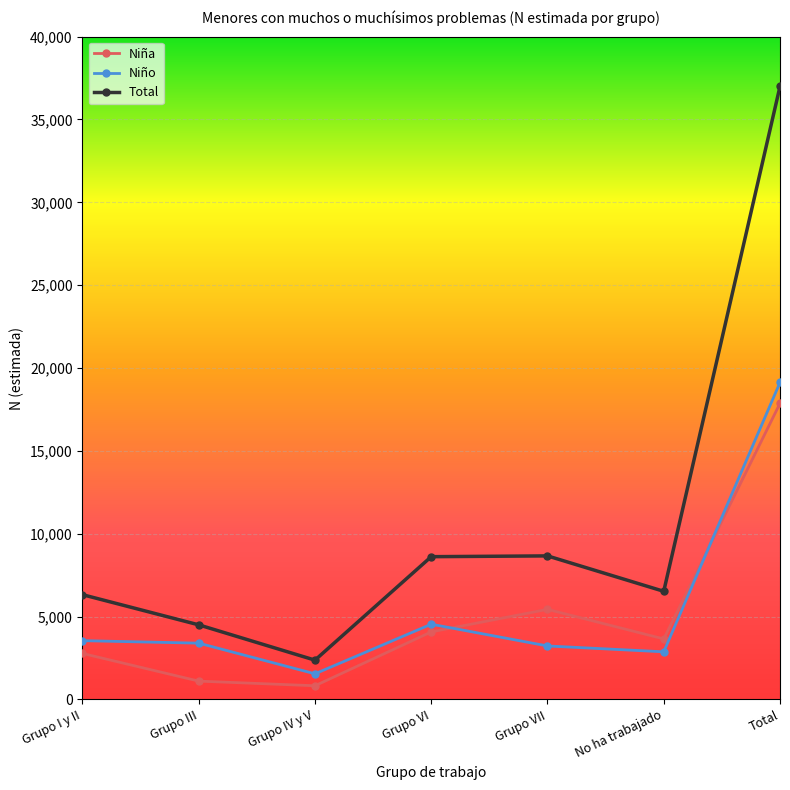

What is the total value across all series at Grupo IV y V?

4742